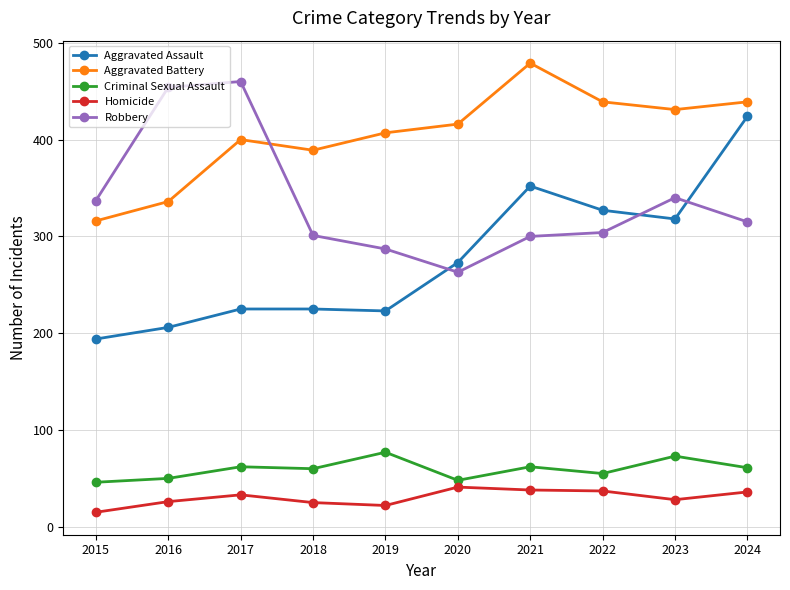

Between 2020 and 2022, which series saw the biggest shift?

Aggravated Assault